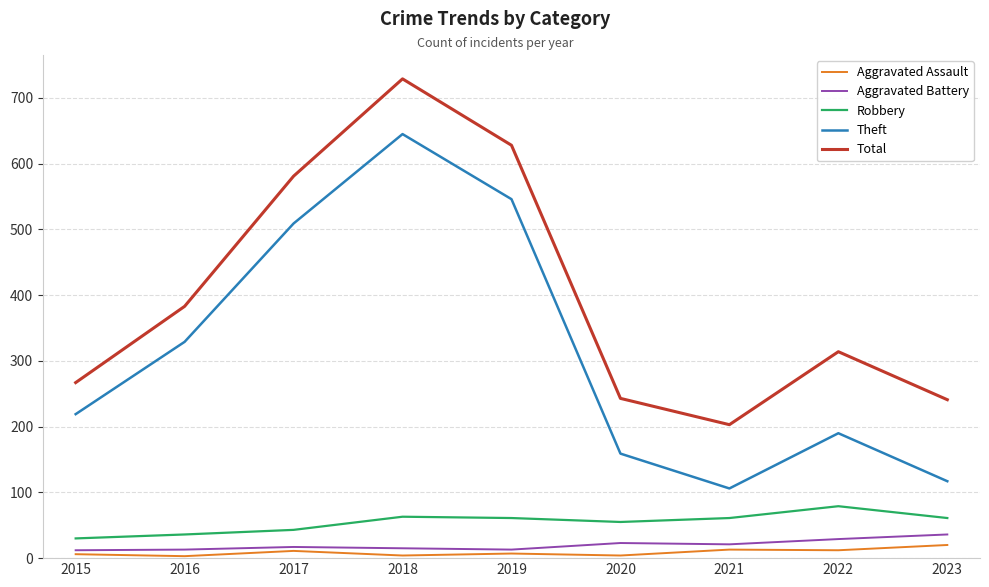

At which category does Theft reach its first local peak?

2018